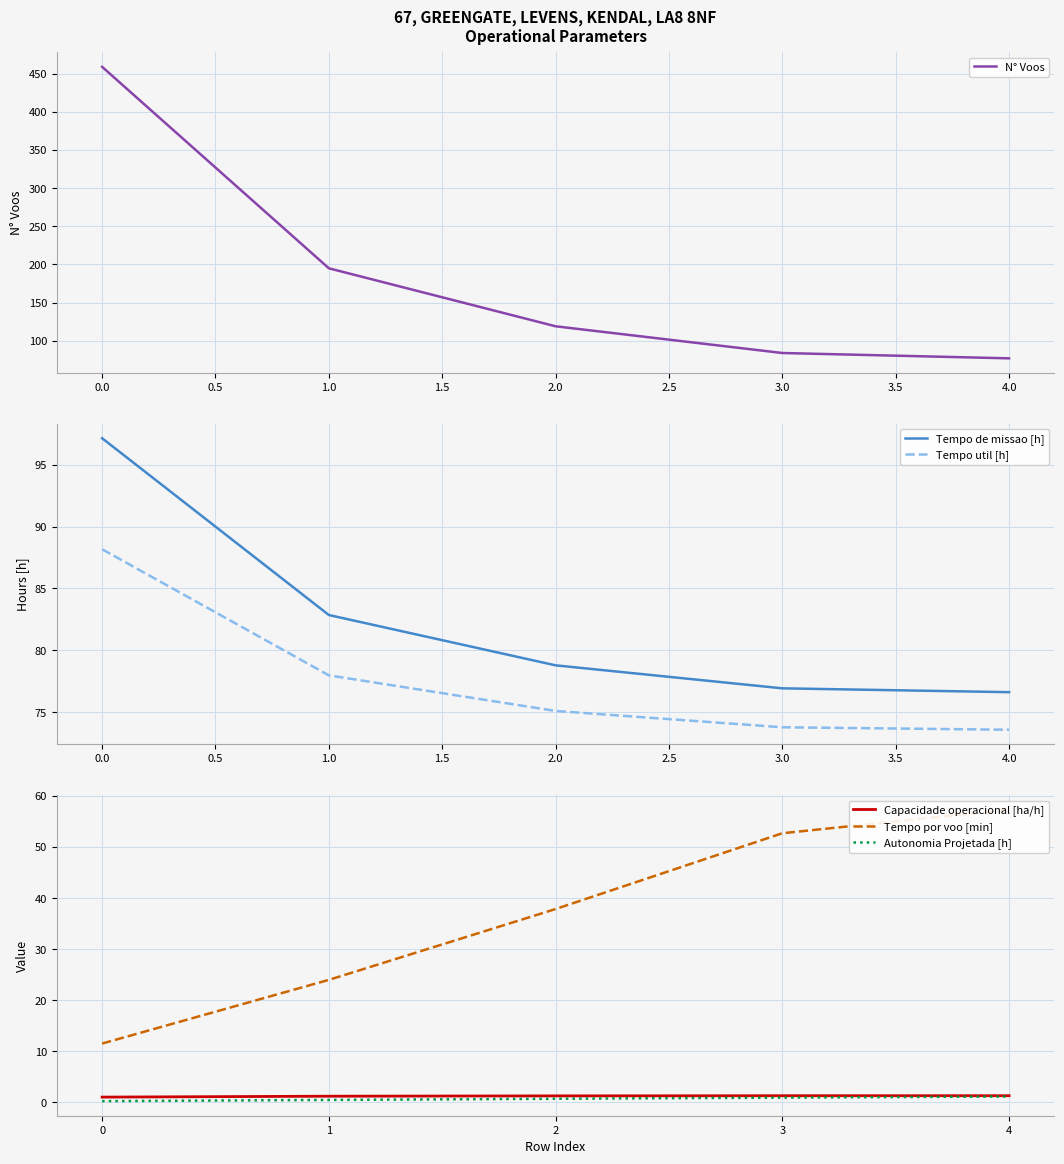

Is the value of Tempo util [h] at 3.0 greater than the value of Tempo de missao [h] at 2.0?

No